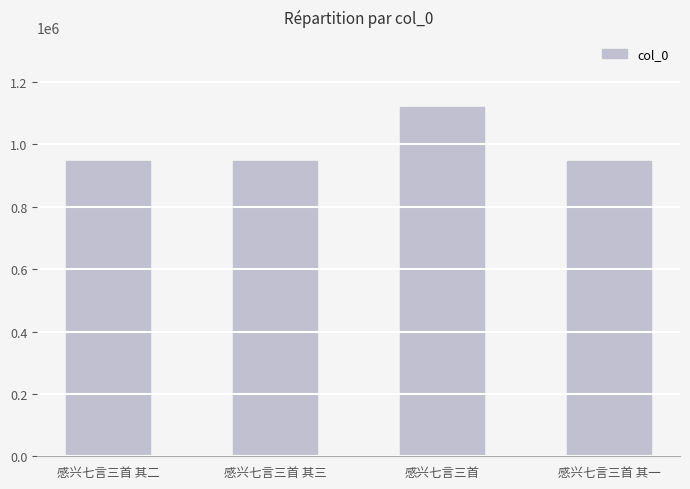

Are the bars grouped side by side (vs. stacked)?

No